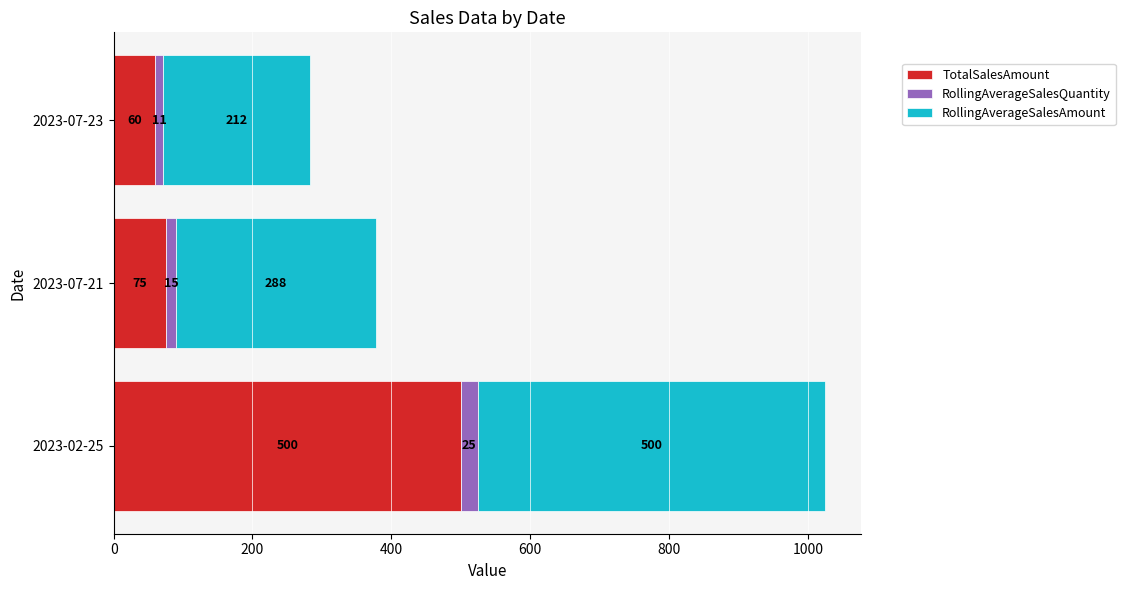

The TotalSalesAmount series shows 35.3 at 2023-07-21. True or false?

False